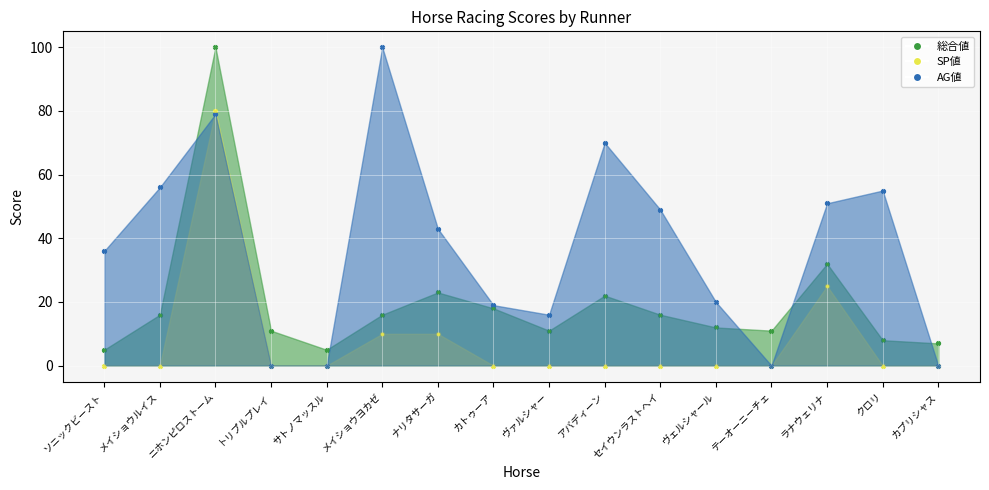

At how many categories does at least one series exceed 80?

2